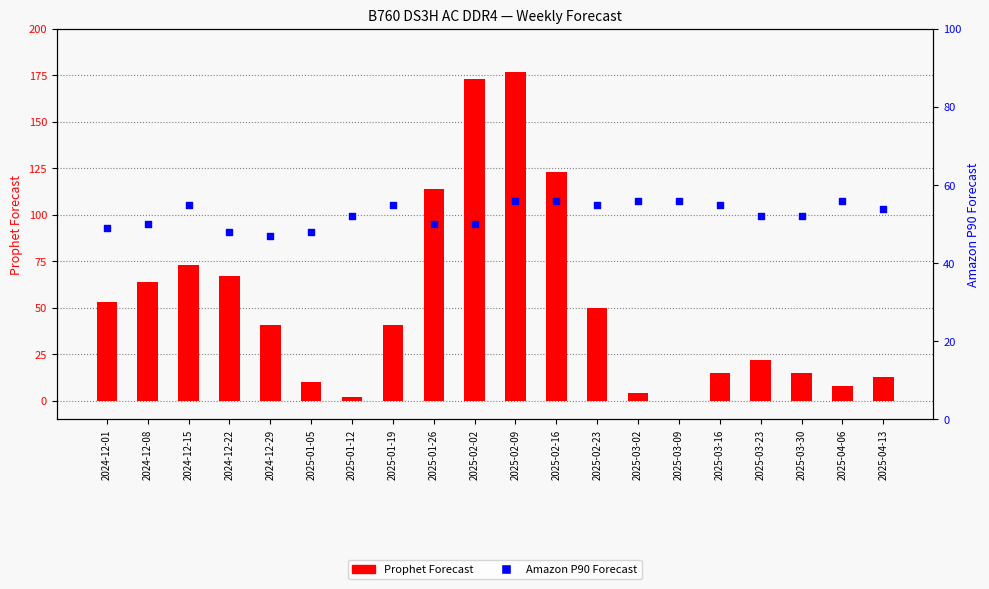

Which series contains the lowest Y value?

Prophet Forecast